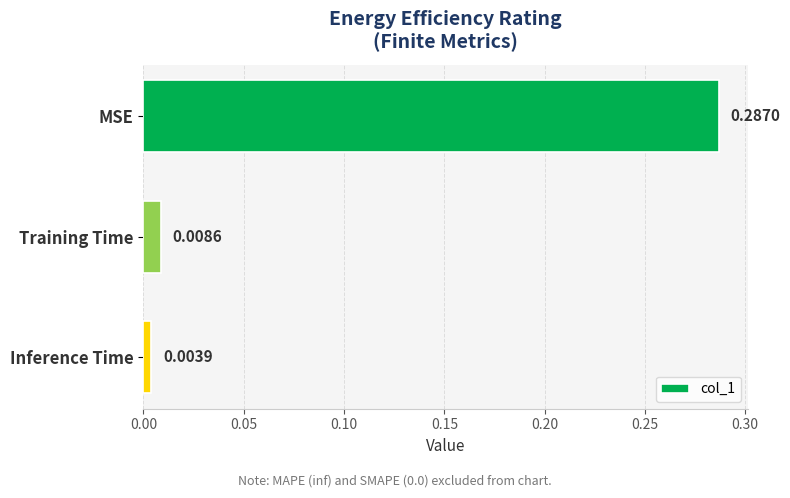

Are the bars horizontal?

Yes